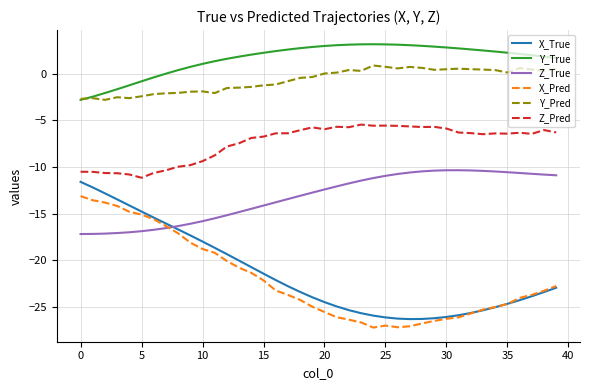

What is the lowest value of the X_Pred series?

-27.2